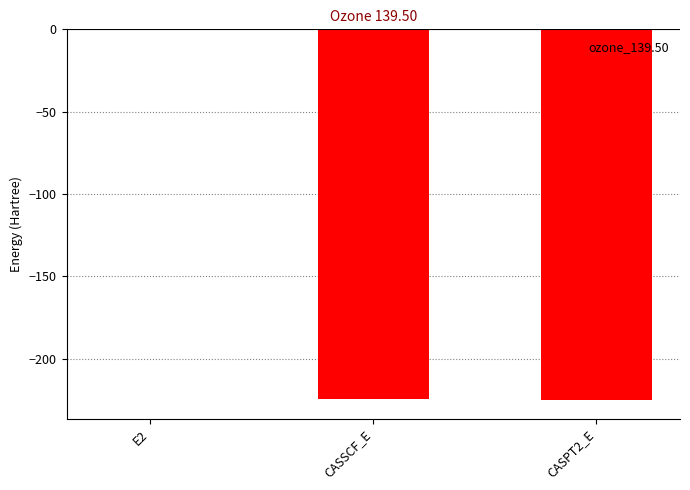

Is it true that the value at CASSCF_E is -365.6?

False